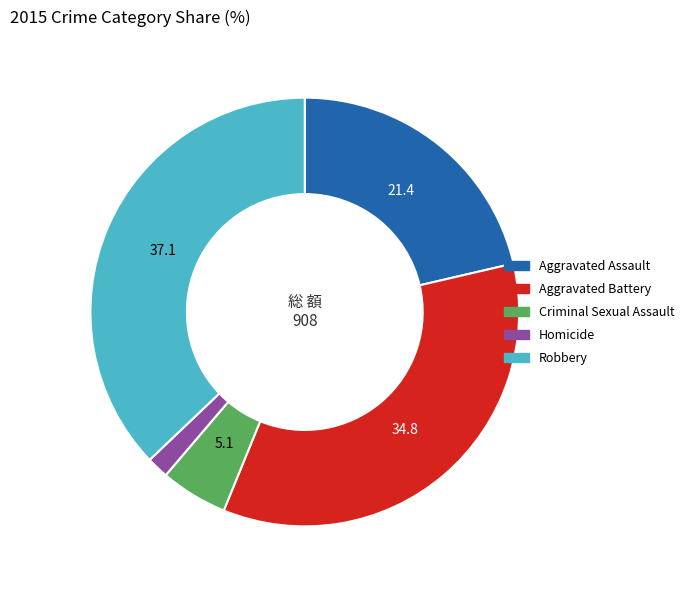

Rank the categories by value from lowest to highest.

Homicide, Criminal Sexual Assault, Aggravated Assault, Aggravated Battery, Robbery